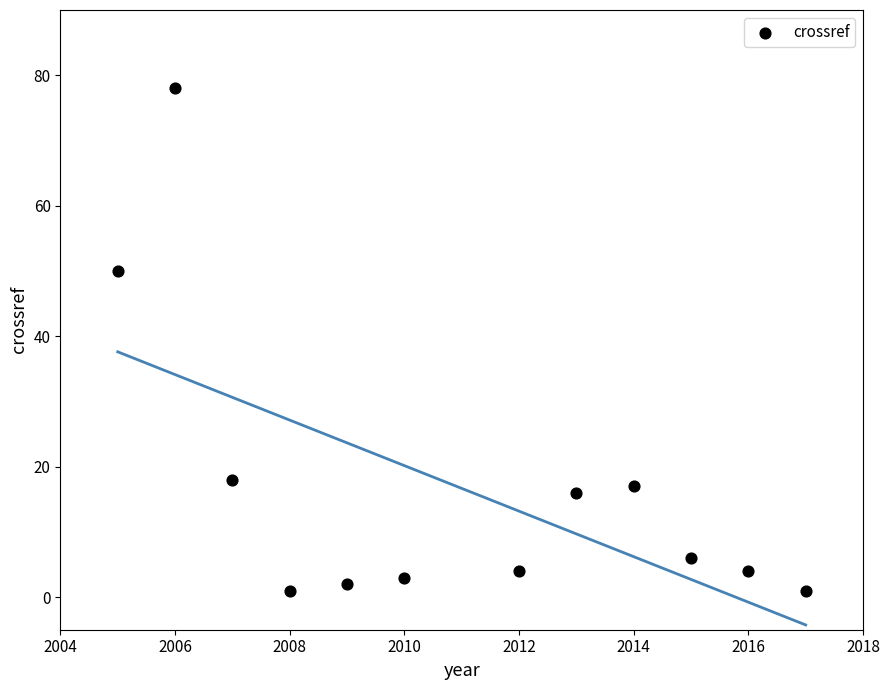

What is the average X value?

2011